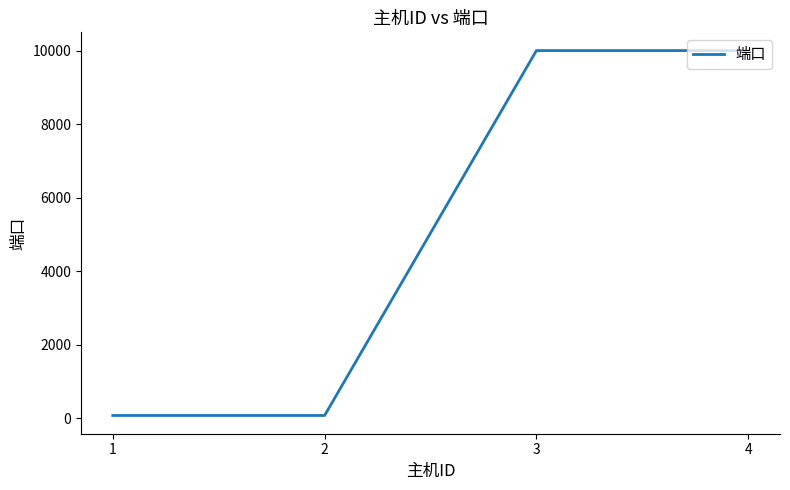

What is the difference between the second highest and second lowest values?

9922